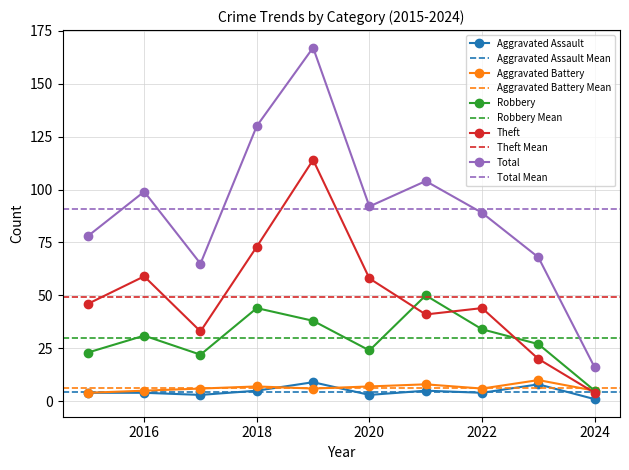

Reading left to right, what are all the values shown in this chart?

Aggravated Assault: 4	4	3	5	9	3	5	4	8	1
Aggravated Battery: 4	5	6	7	6	7	8	6	10	5
Robbery: 23	31	22	44	38	24	50	34	27	5
Theft: 46	59	33	73	114	58	41	44	20	4
Total: 78	99	65	130	167	92	104	89	68	16